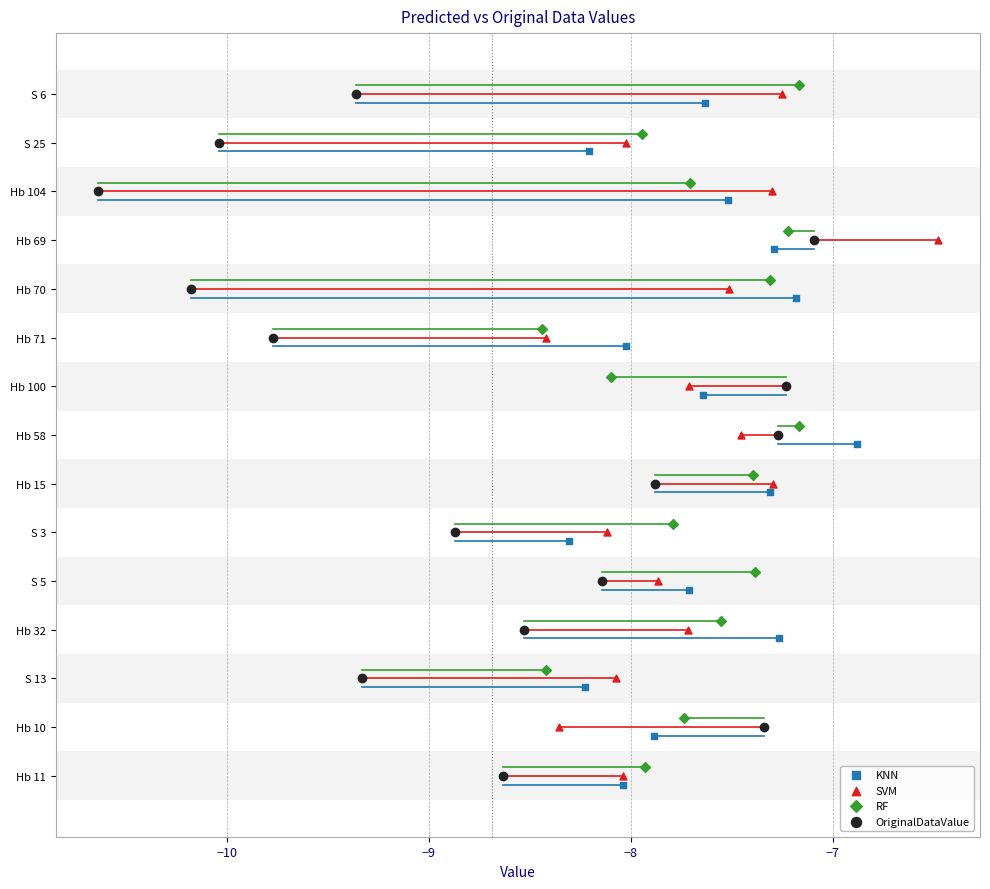

Which series reaches the minimum Y coordinate?

RF